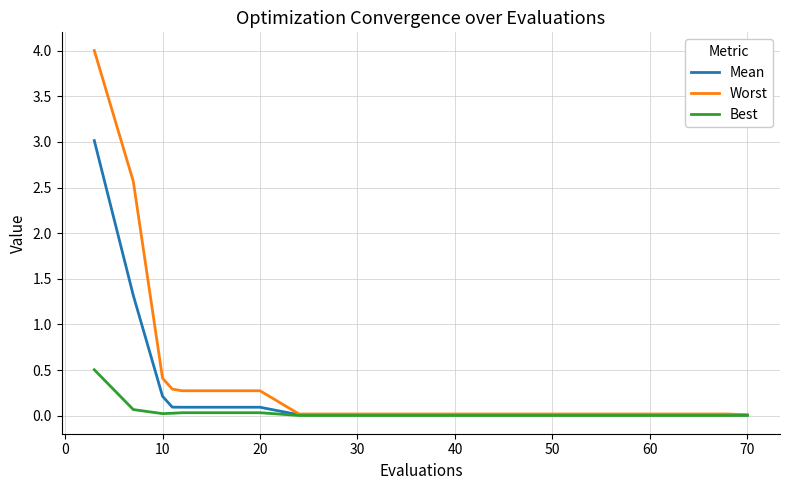

List the series in order of their peak value, highest first.

Worst, Mean, Best